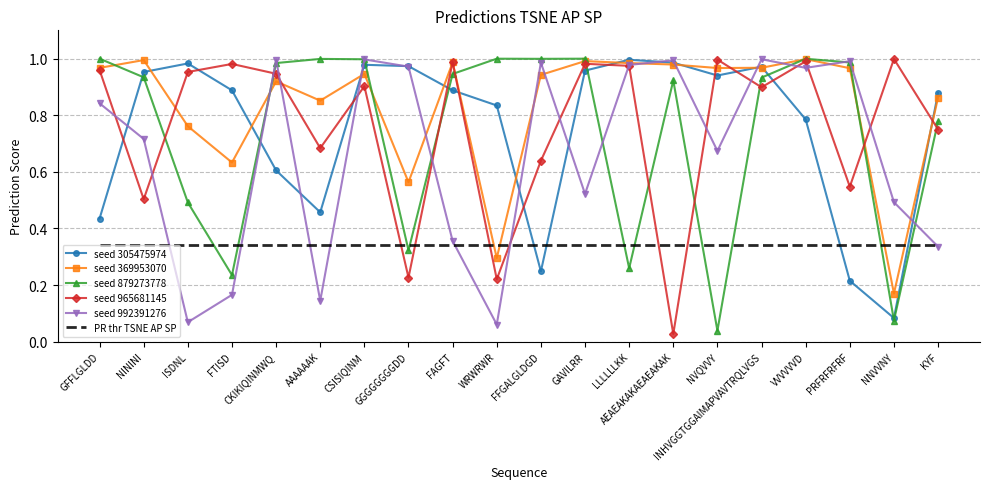

True or false: seed 305475974 and PR thr TSNE AP SP cross at least once.

True